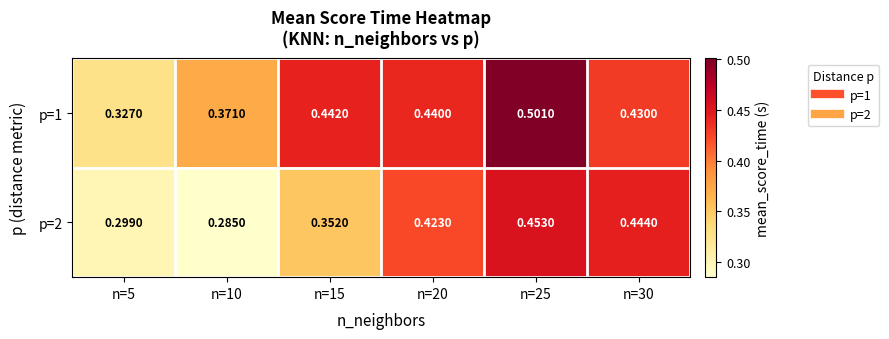

What is the total value across all series at n=25?

1.0